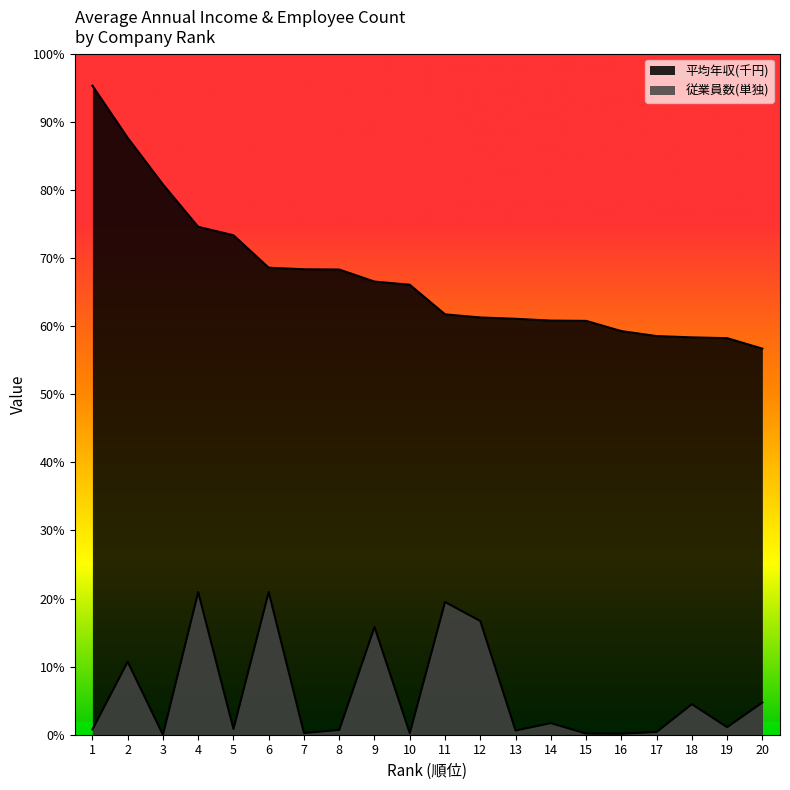

Reading left to right, what are all the values shown in this chart?

平均年収(千円): 24780	22790	21010	19390	19070	17830	17770	17760	17300	17180	16050	15930	15880	15810	15800	15410	15220	15170	15140	14740
従業員数(単独): 201	2788	0	5448	222	5449	67	184	4116	60	5068	4343	161	445	45	41	106	1168	289	1232